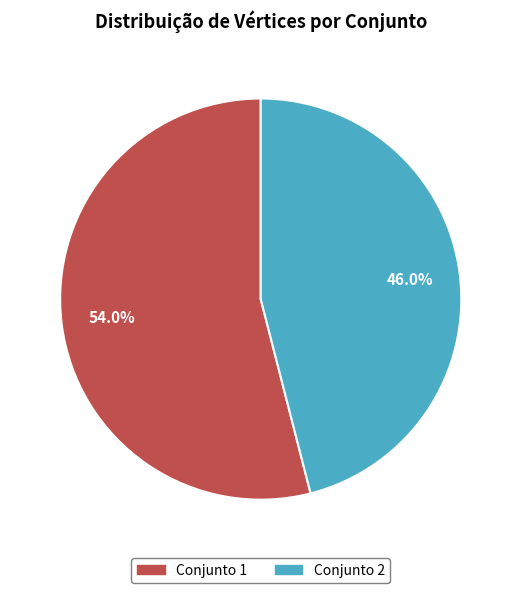

Which category has the biggest portion of the pie?

Conjunto 1